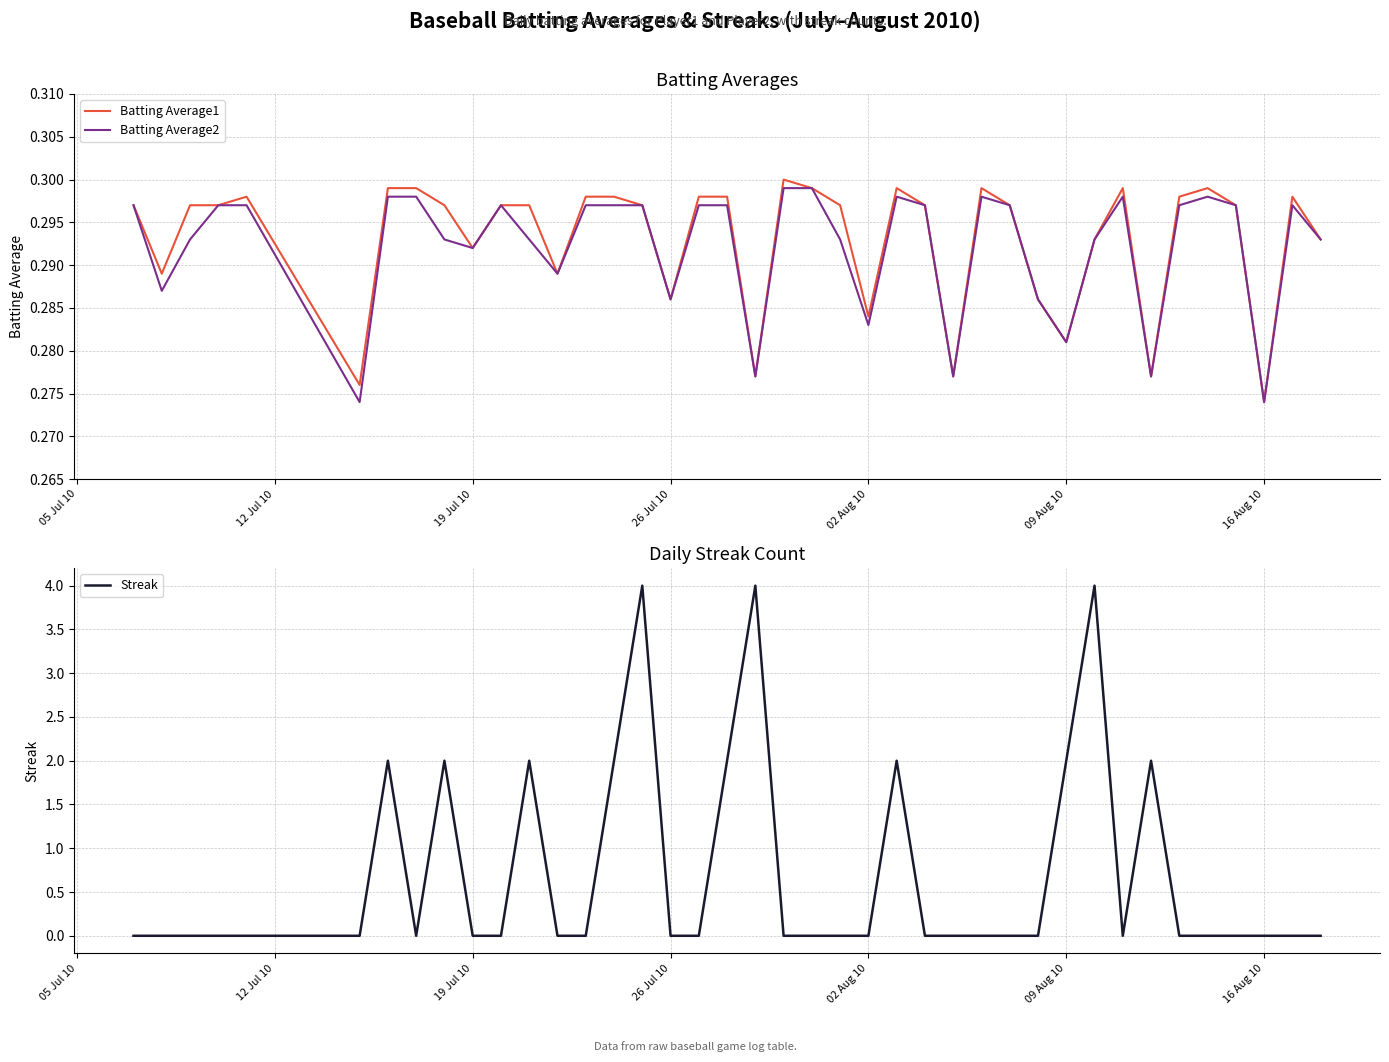

True or false: Streak and Batting Average2 cross at least once.

True